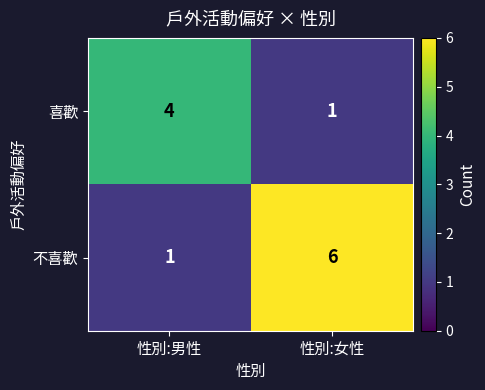

Reading right to left, what are all the values shown in this chart?

喜歡: 1	4
不喜歡: 6	1